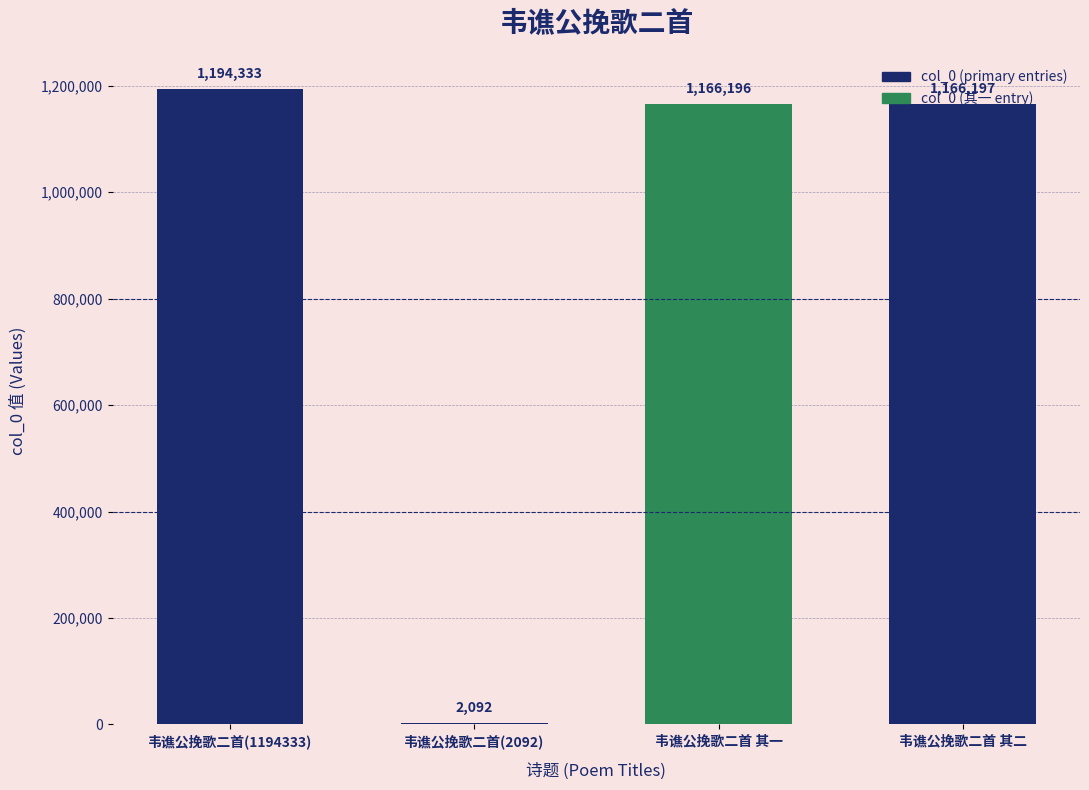

At which label is the value closest to 598212?

韦谯公挽歌二首 其一